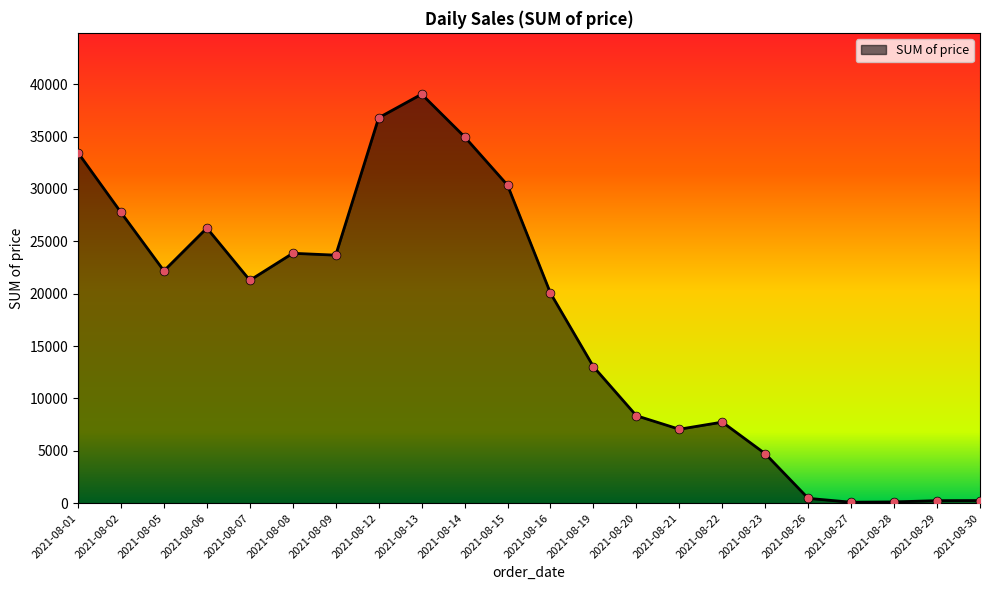

Approximately how many times larger is the value at 2021-08-05 compared to 2021-08-16?

1.1